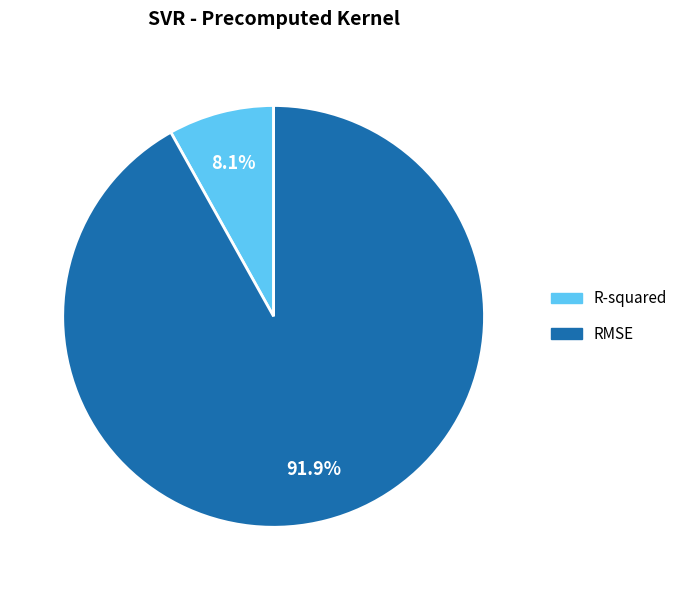

What is the largest slice in the pie chart?

RMSE